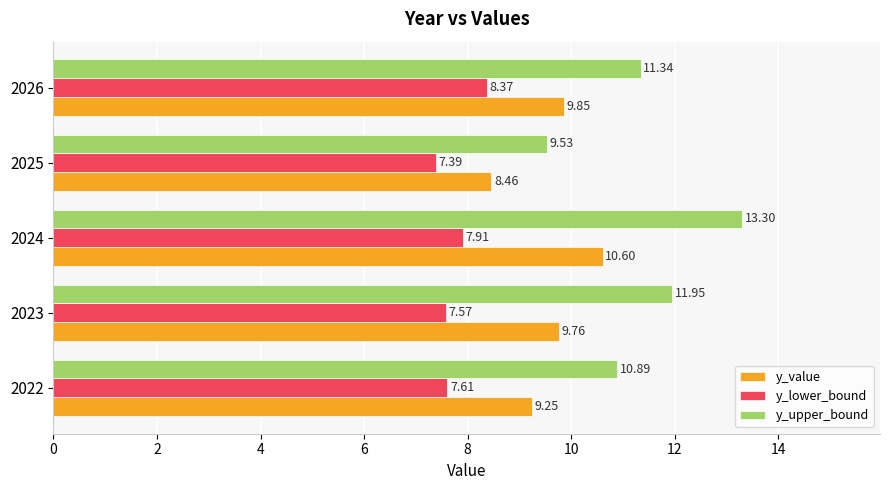

How many series are shown in this chart?

3